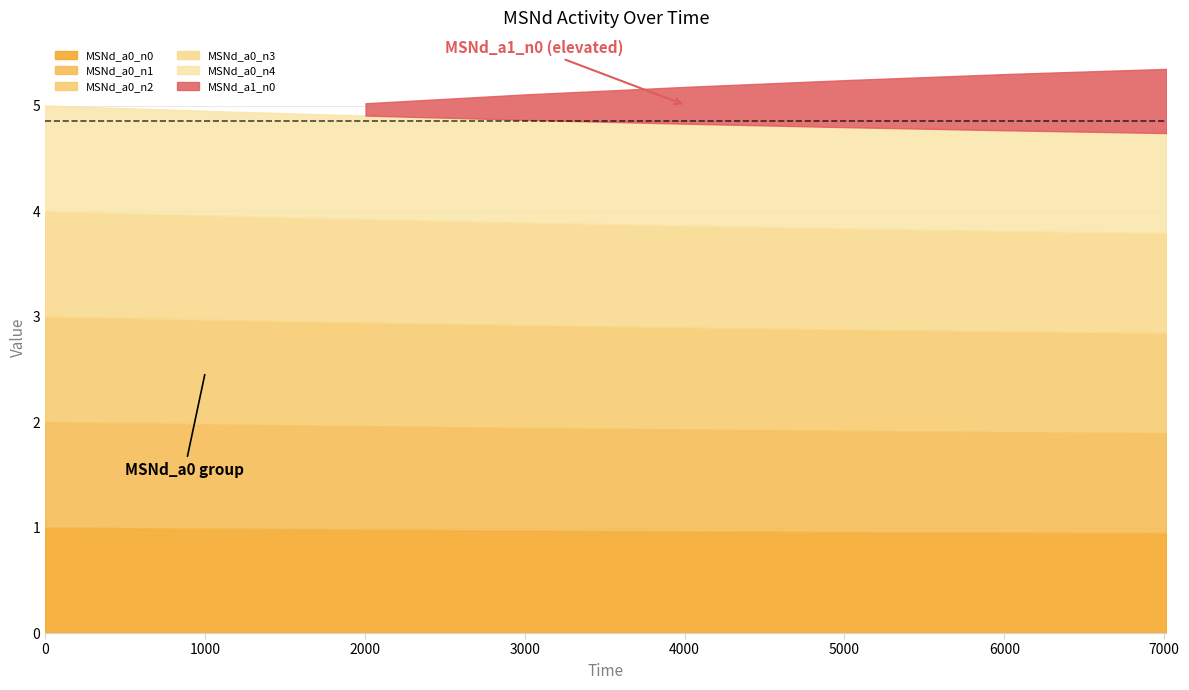

List the series in order of their peak value, lowest first.

MSNd_a0_n0, MSNd_a0_n1, MSNd_a0_n2, MSNd_a0_n3, MSNd_a0_n4, MSNd_a1_n0